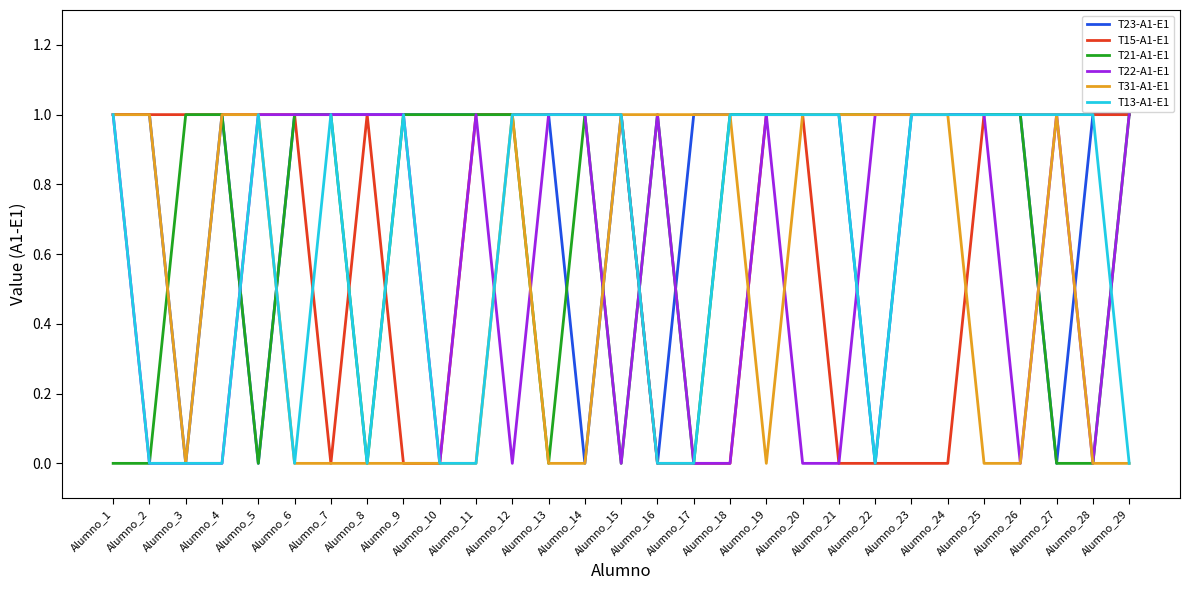

What is the difference between the T13-A1-E1 values at Alumno_29 and Alumno_15?

1